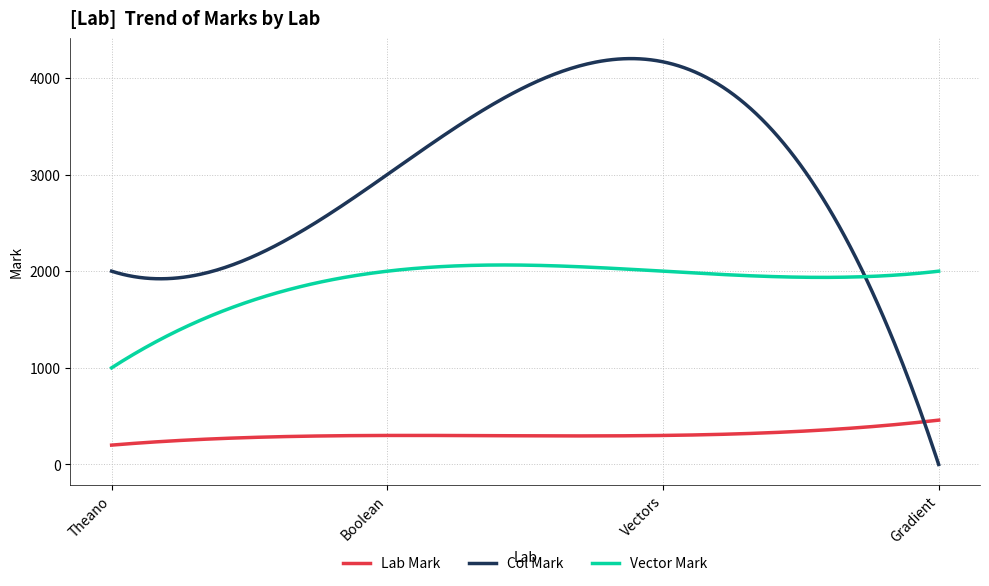

What is the maximum value shown in the chart?

4199.9